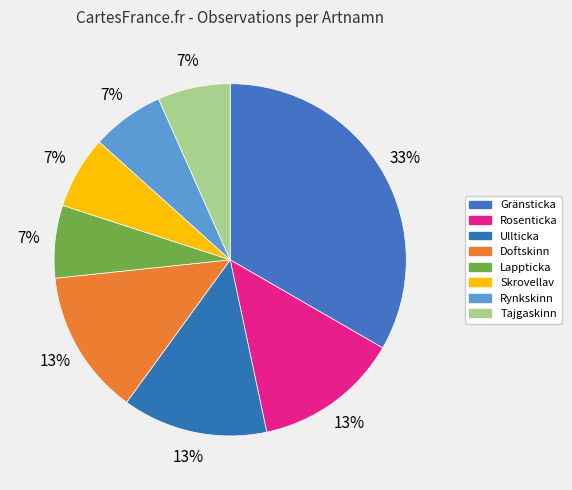

How many slices are in this pie chart?

8